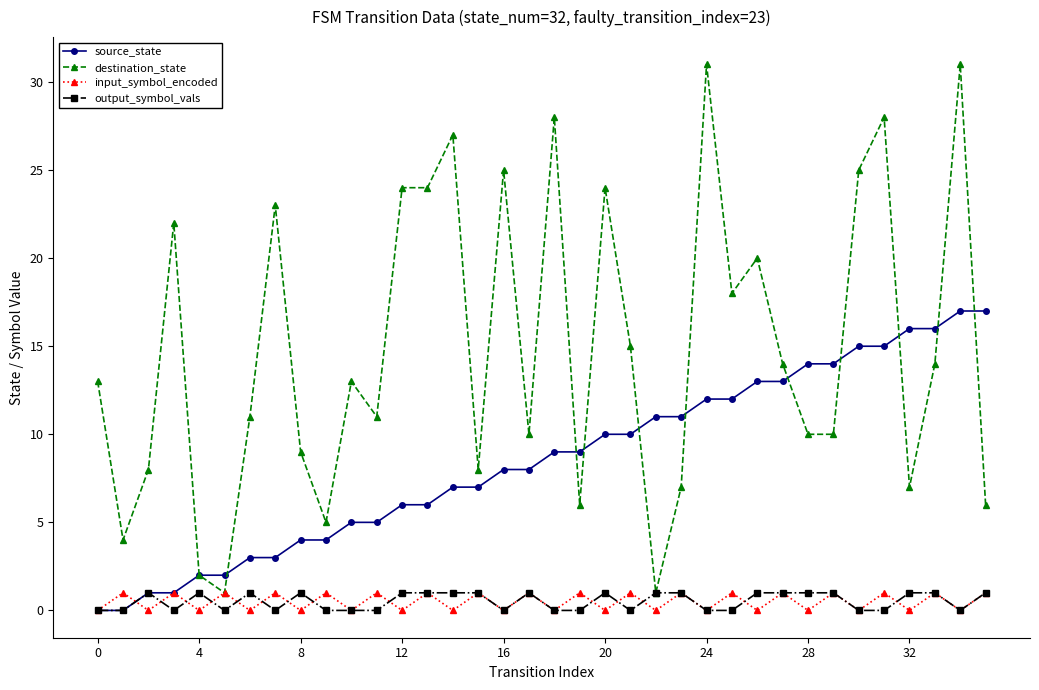

Which series has the largest total across all categories?

destination_state